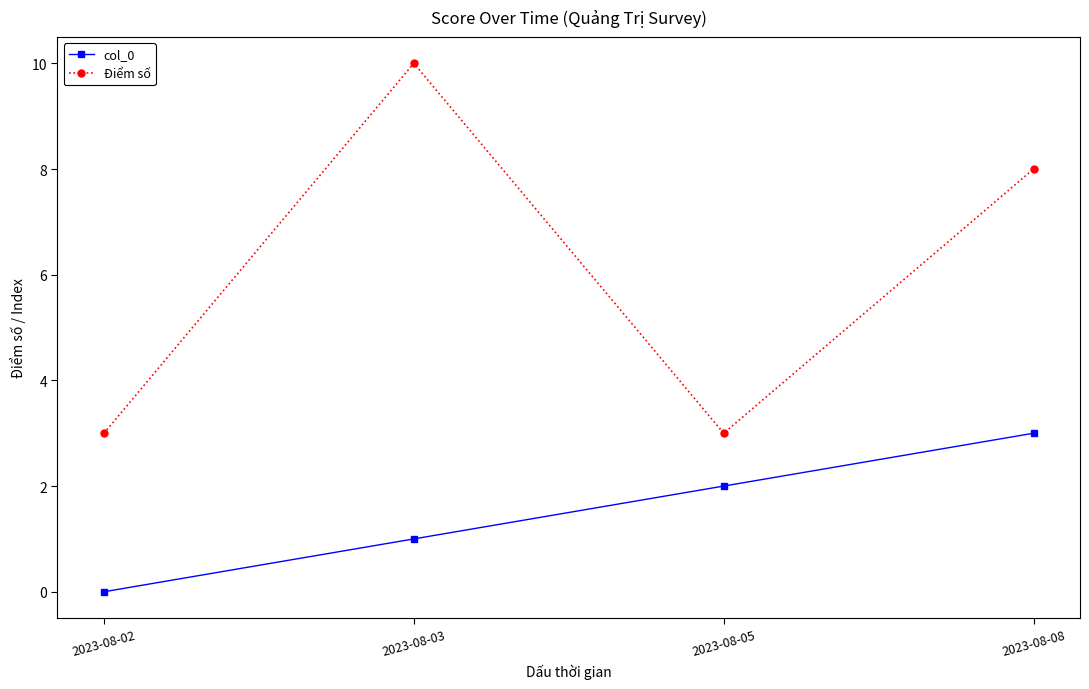

True or false: col_0 has more than 2 points higher than both neighbors.

False